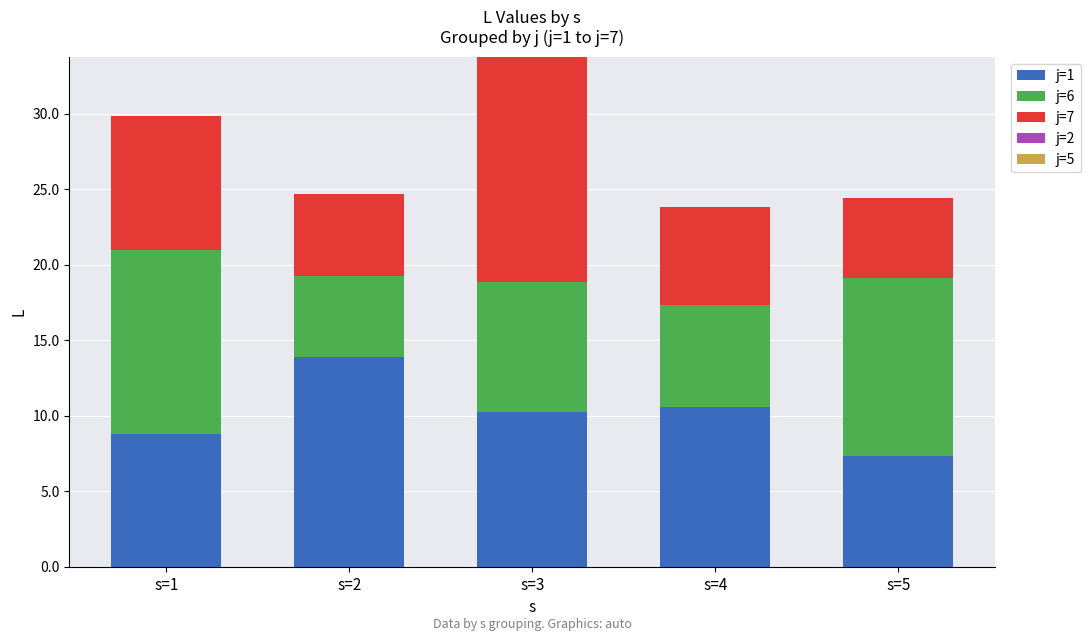

What is the sum of all j=1 values?

51.0